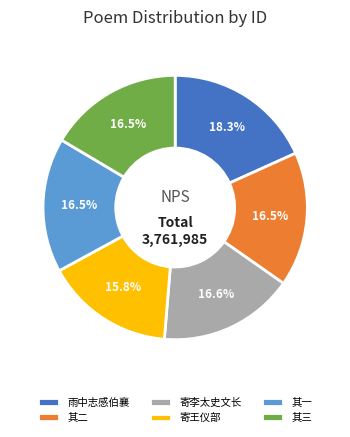

What is the ratio of the value at 寄李太史文长 to the value at 雨中志感伯襄?

0.9